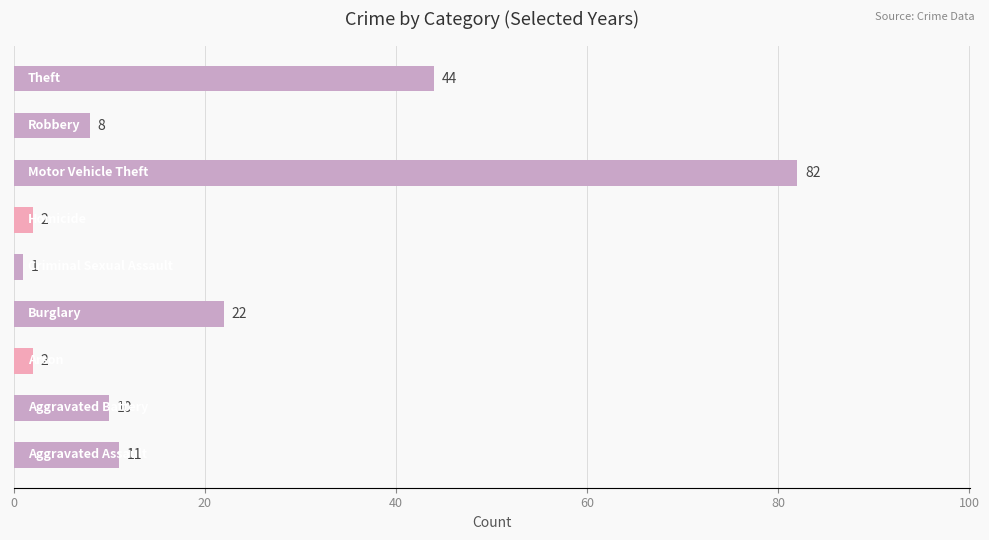

How many series are shown in this chart?

1